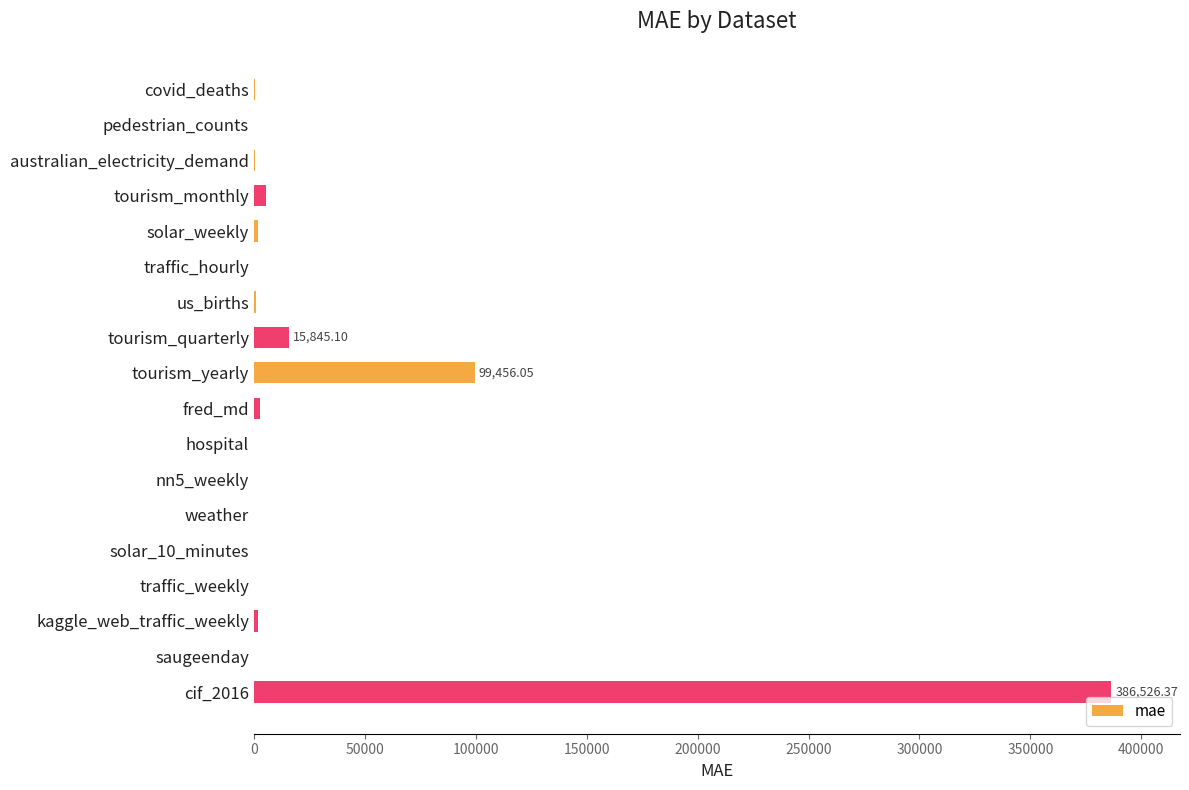

How many series are shown in this chart?

1